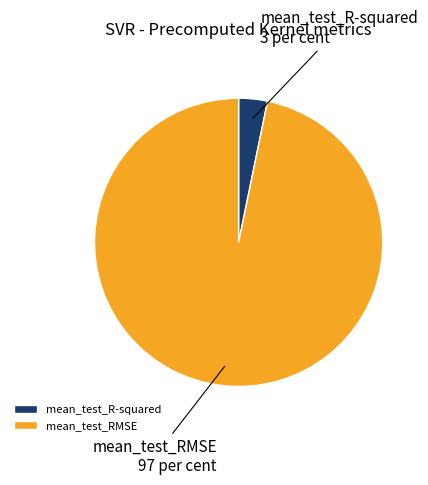

Is the sum of mean_test_RMSE and mean_test_R-squared greater than half?

Yes